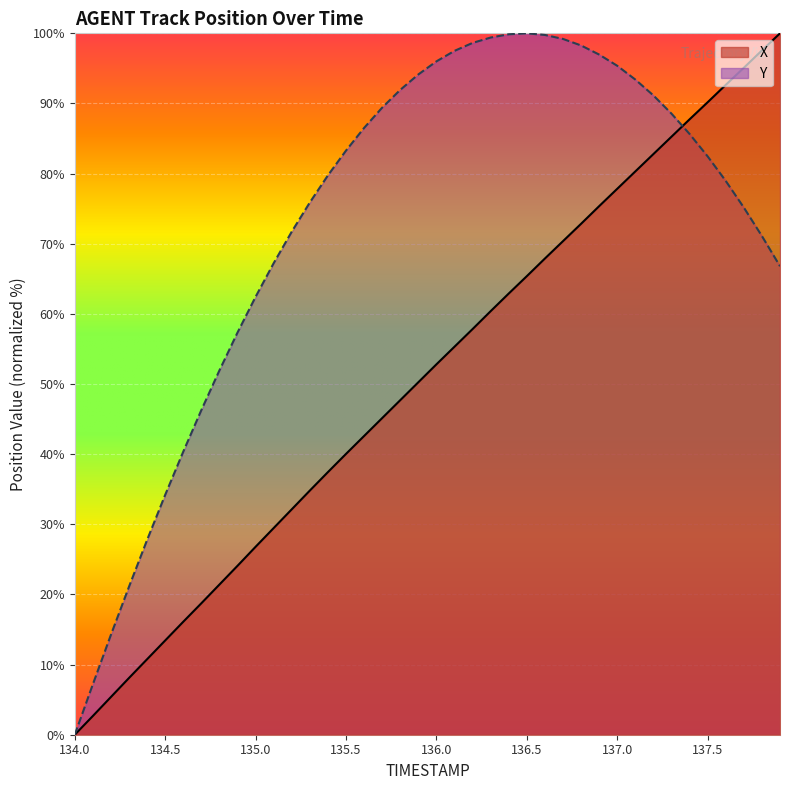

Reading left to right, what are all the values shown in this chart?

X: 0.0	2.7	5.4	8.1	10.8	13.4	16.1	18.7	21.4	24.1	26.8	29.5	32.1	34.8	37.4	40.0	42.6	45.1	47.7	50.3	52.8	55.3	57.8	60.4	62.9	65.4	67.9	70.4	72.8	75.4	77.8	80.3	82.8	85.3	87.7	90.2	92.7	95.1	97.6	100.0
Y: 0.0	7.2	14.3	21.1	27.8	34.2	40.4	46.3	51.9	57.3	62.4	67.2	71.7	75.9	79.8	83.3	86.5	89.4	91.9	94.1	96.0	97.5	98.6	99.4	99.9	100.0	99.8	99.2	98.3	97.0	95.4	93.4	91.1	88.5	85.6	82.5	79.0	75.2	71.1	66.8